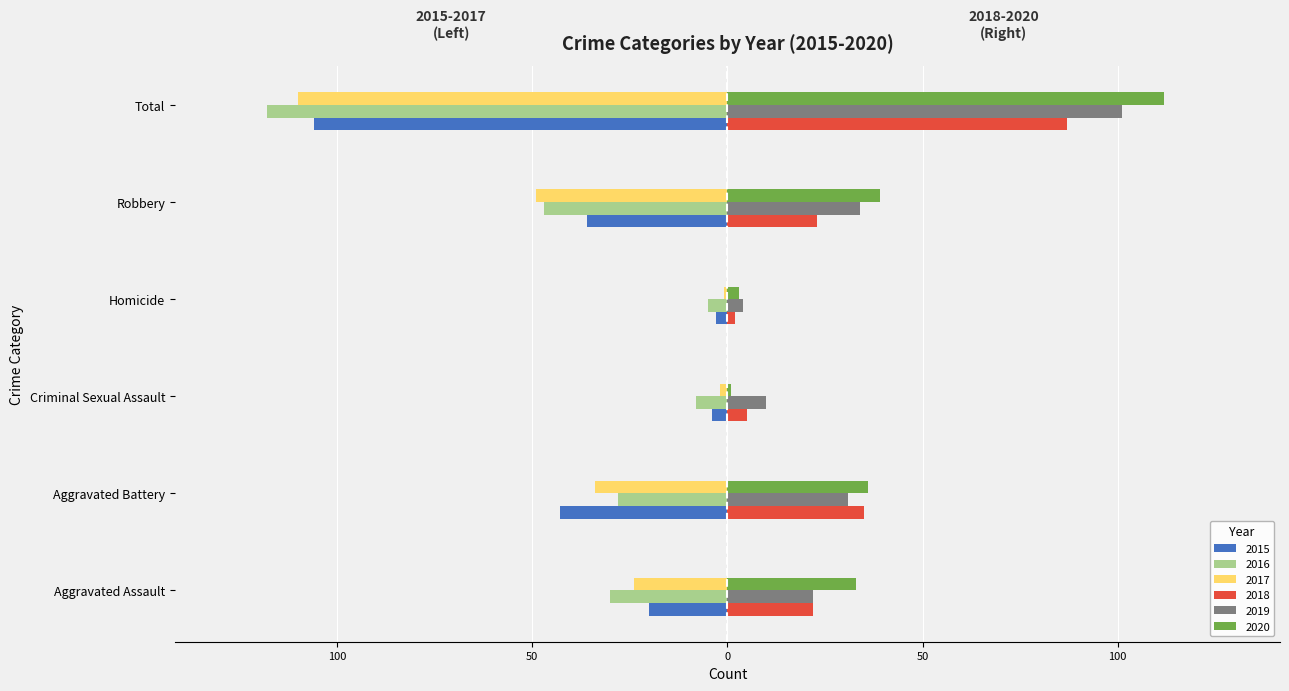

What are all the series names shown in the legend?

2015, 2016, 2017, 2018, 2019, 2020